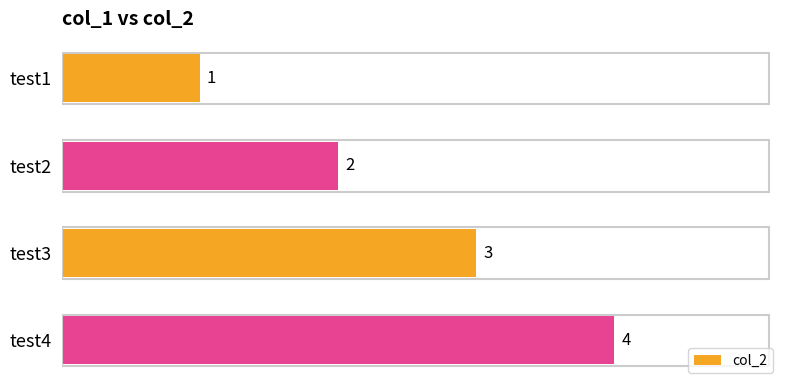

What is the minimum value shown in the chart?

1